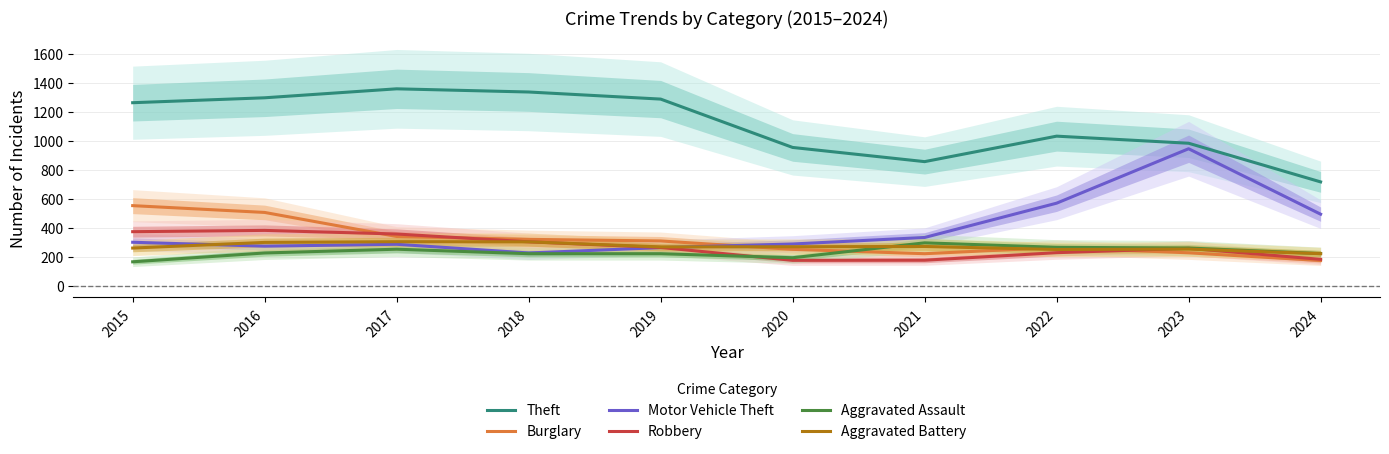

Which label corresponds to the smallest value in the chart?

2015